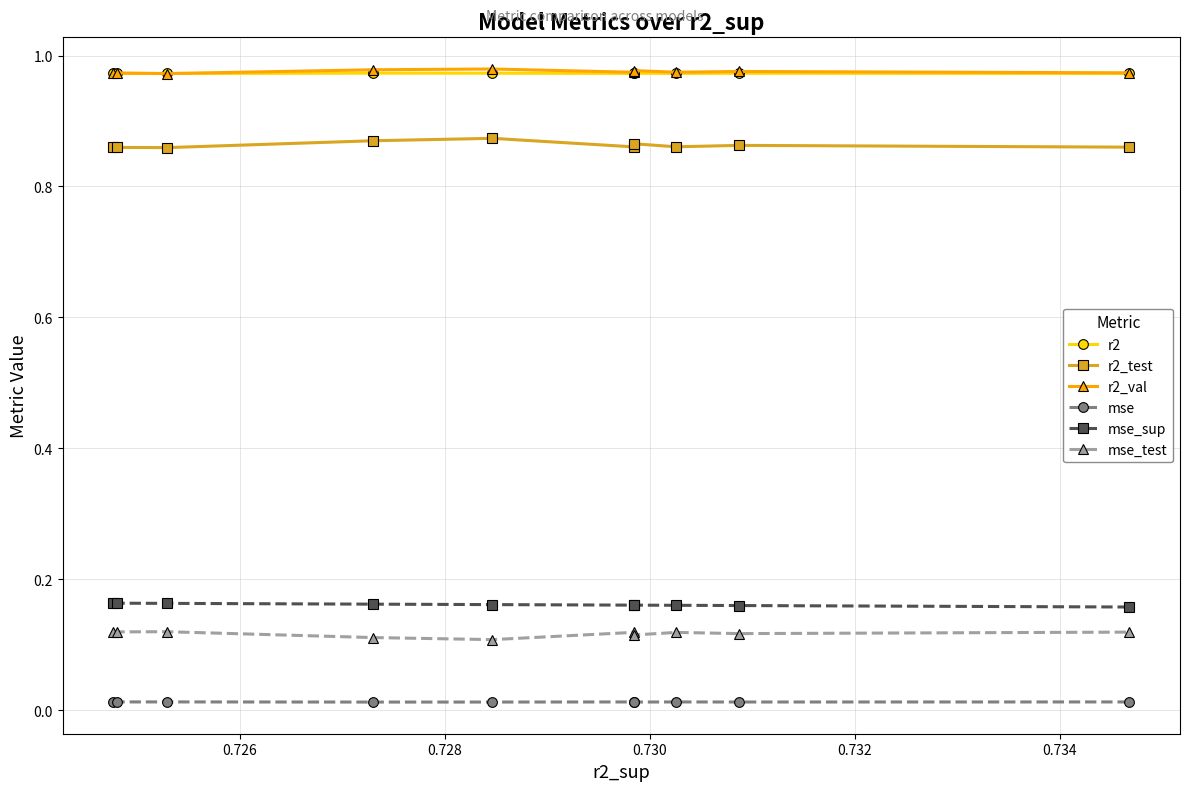

True or false: mse_test and mse cross at least once.

False